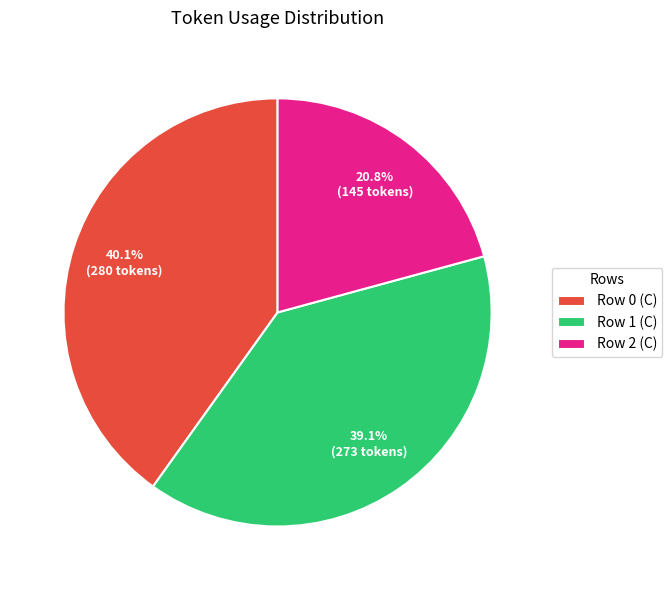

Is Row 0 (C) the majority of the pie?

No